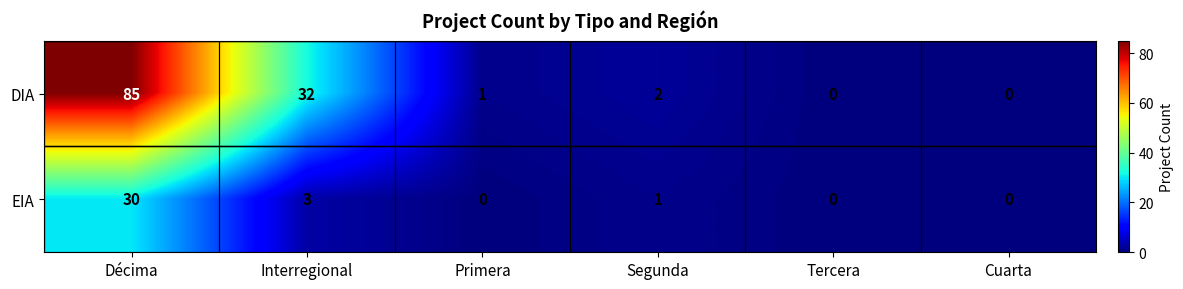

Where is DIA nearest to the value 42?

Interregional